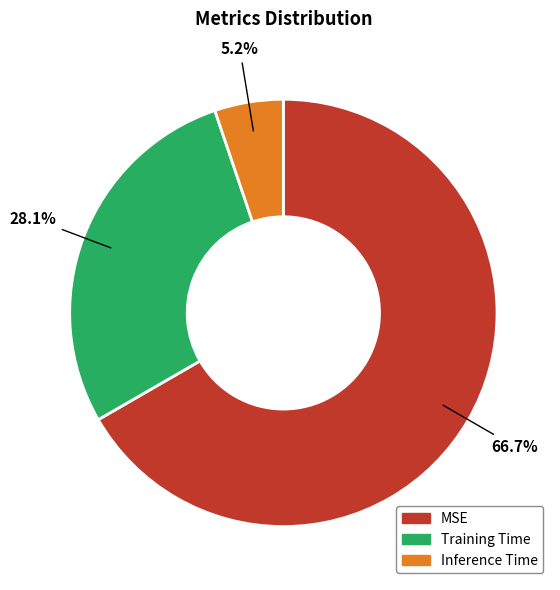

To the nearest percent, what percentage of the pie is Inference Time?

5%